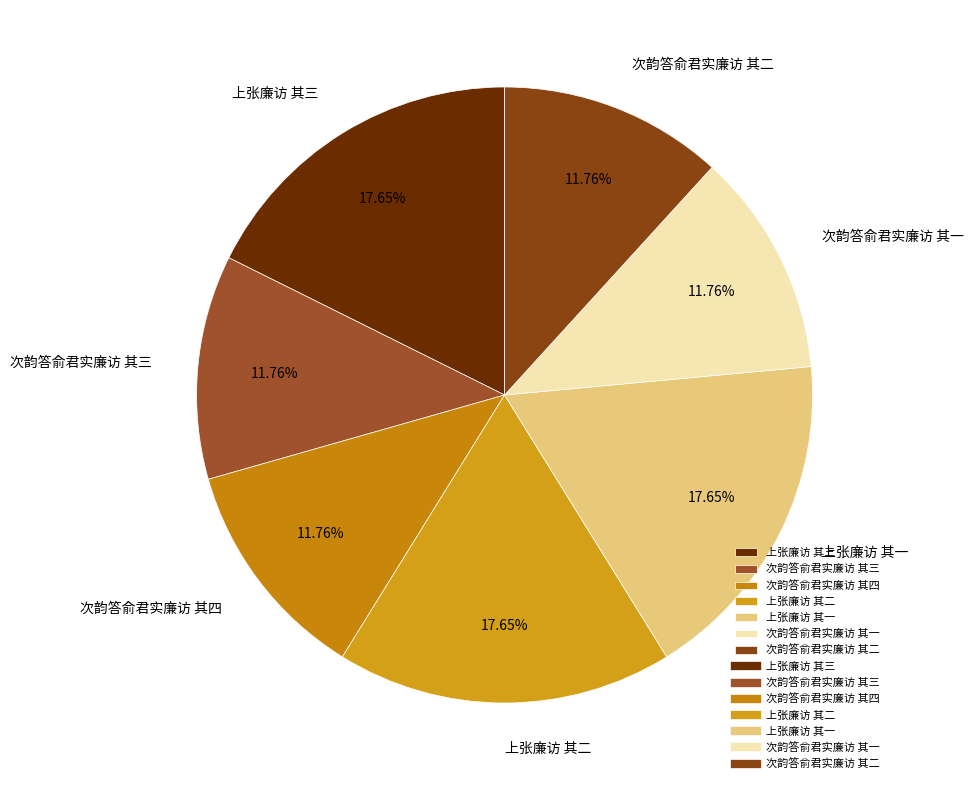

Between 次韵答俞君实廉访 其三 and 上张廉访 其三, which is larger?

上张廉访 其三